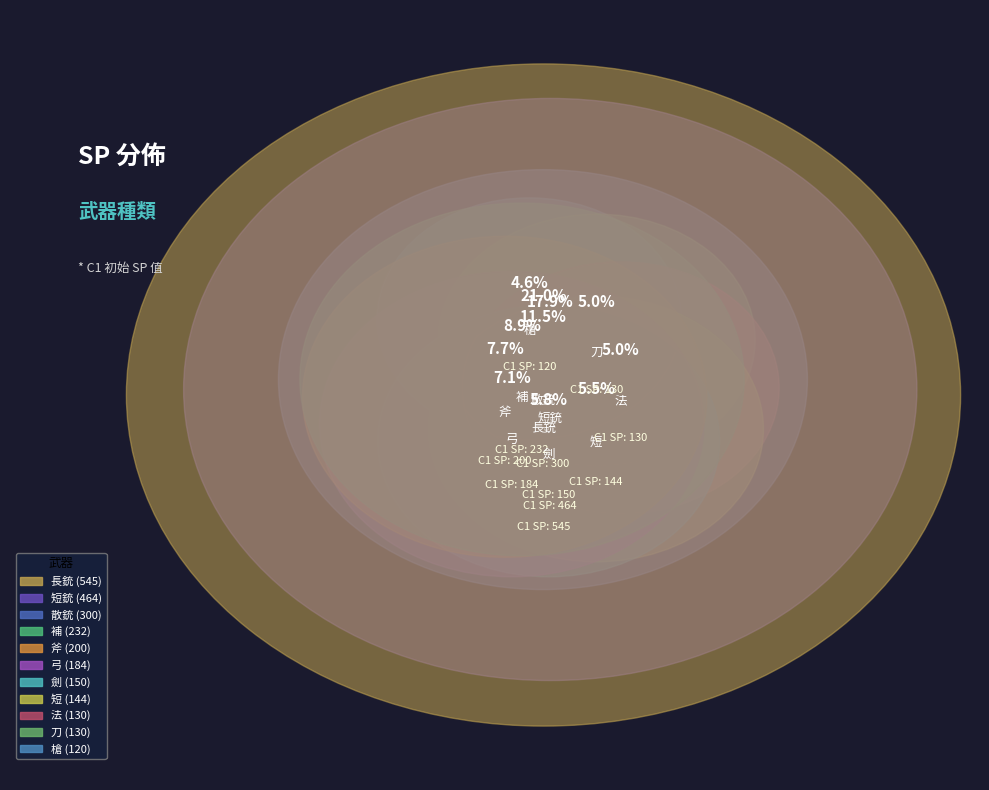

Is it true that 補 is 17% of the pie?

False